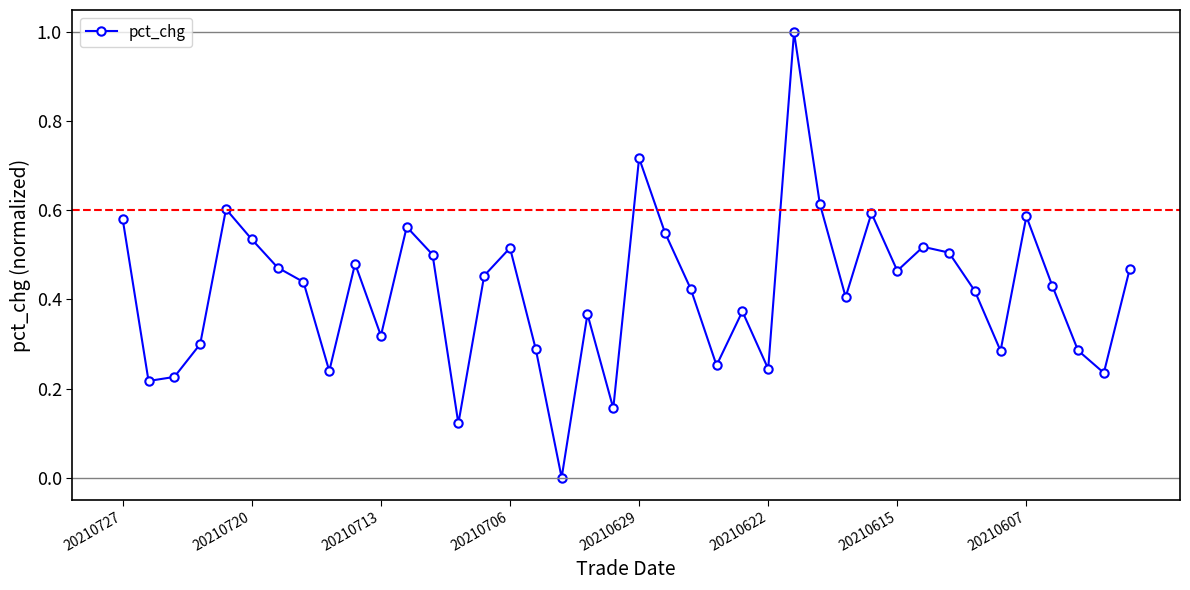

What is the difference between the maximum and minimum values?

1.0